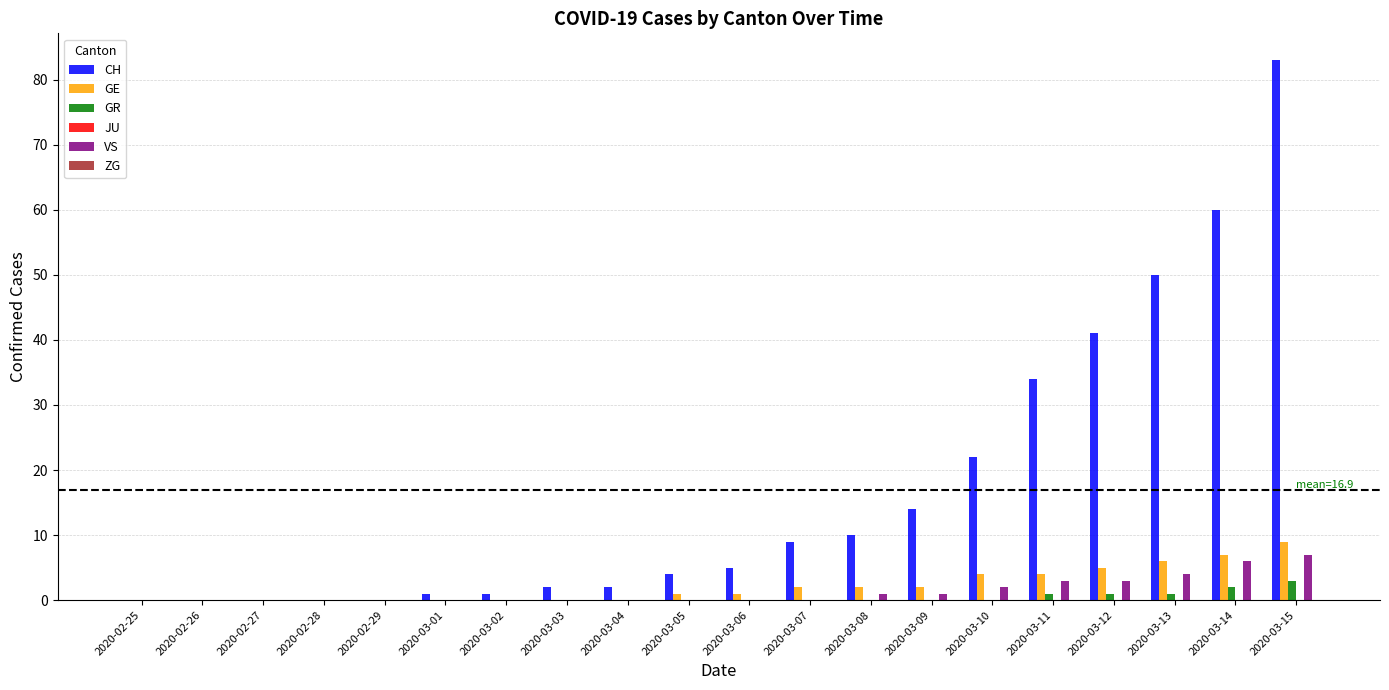

Which series has the largest range (max minus min)?

CH